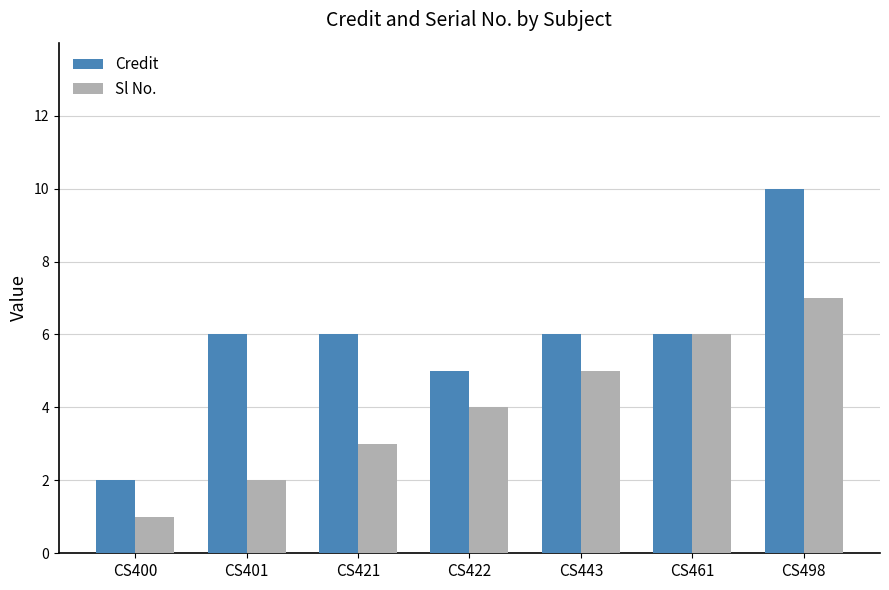

List the series in order of their overall mean, highest first.

Credit, Sl No.